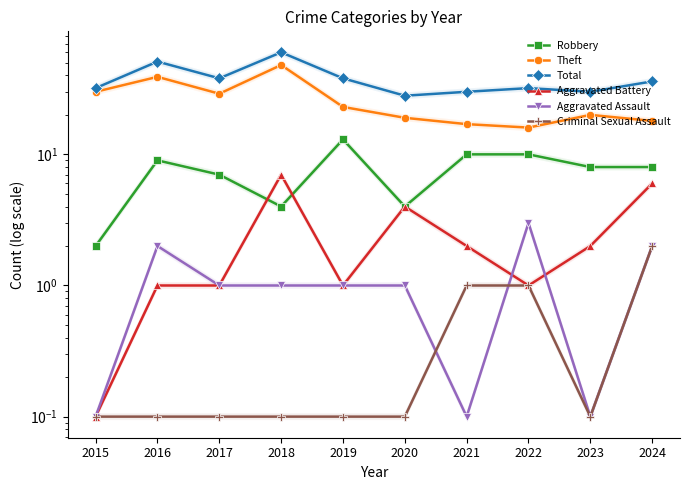

Reading left to right, list all the values displayed in this chart.

Robbery: 2015=2.0	2016=9.0	2017=7.0	2018=4.0	2019=13.0	2020=4.0	2021=10.0	2022=10.0	2023=8.0	2024=8.0
Theft: 2015=30.0	2016=39.0	2017=29.0	2018=48.0	2019=23.0	2020=19.0	2021=17.0	2022=16.0	2023=20.0	2024=18.0
Total: 2015=32.0	2016=51.0	2017=38.0	2018=60.0	2019=38.0	2020=28.0	2021=30.0	2022=32.0	2023=30.0	2024=36.0
Aggravated Battery: 2015=0.1	2016=1.0	2017=1.0	2018=7.0	2019=1.0	2020=4.0	2021=2.0	2022=1.0	2023=2.0	2024=6.0
Aggravated Assault: 2015=0.1	2016=2.0	2017=1.0	2018=1.0	2019=1.0	2020=1.0	2021=0.1	2022=3.0	2023=0.1	2024=2.0
Criminal Sexual Assault: 2015=0.1	2016=0.1	2017=0.1	2018=0.1	2019=0.1	2020=0.1	2021=1.0	2022=1.0	2023=0.1	2024=2.0